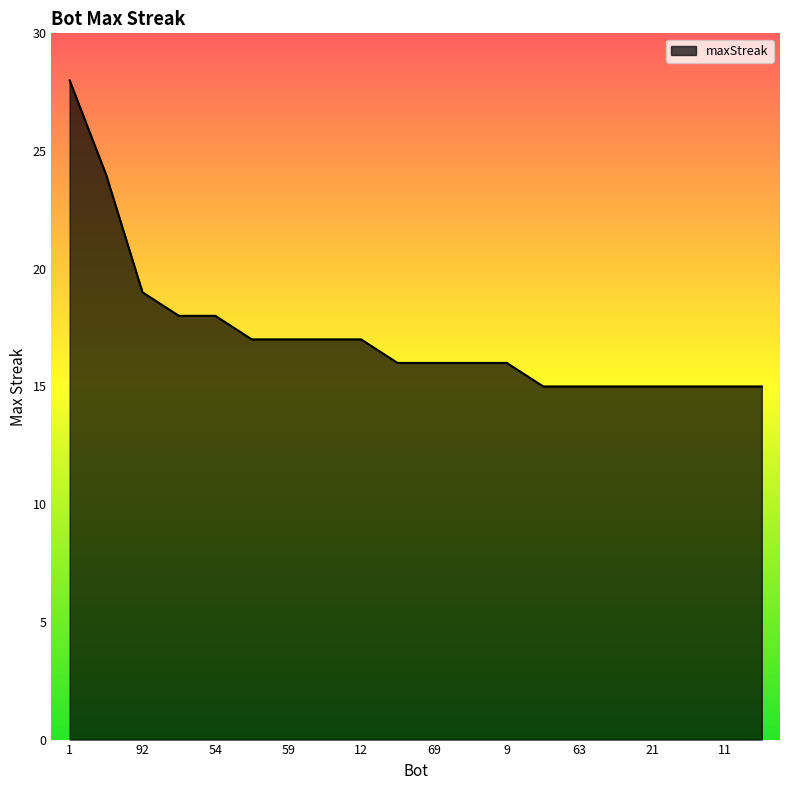

What is the maximum value shown in the chart?

28